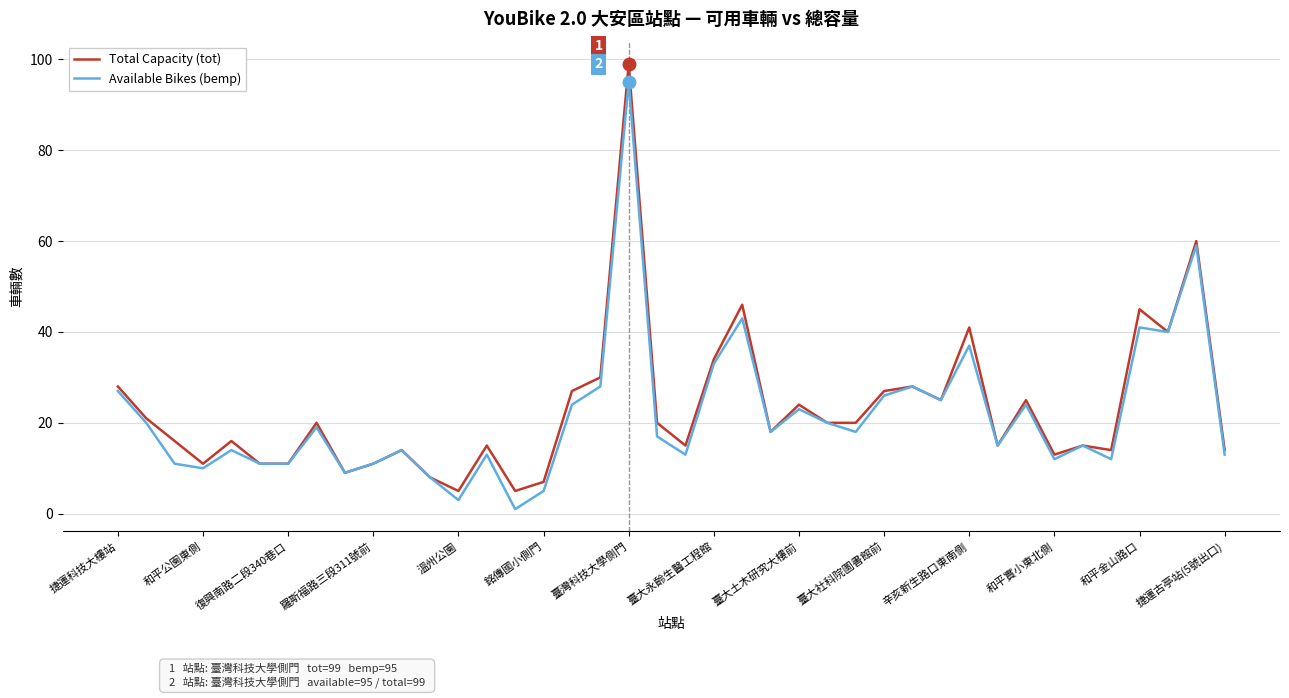

What is the highest value of the Available Bikes (bemp) series?

95